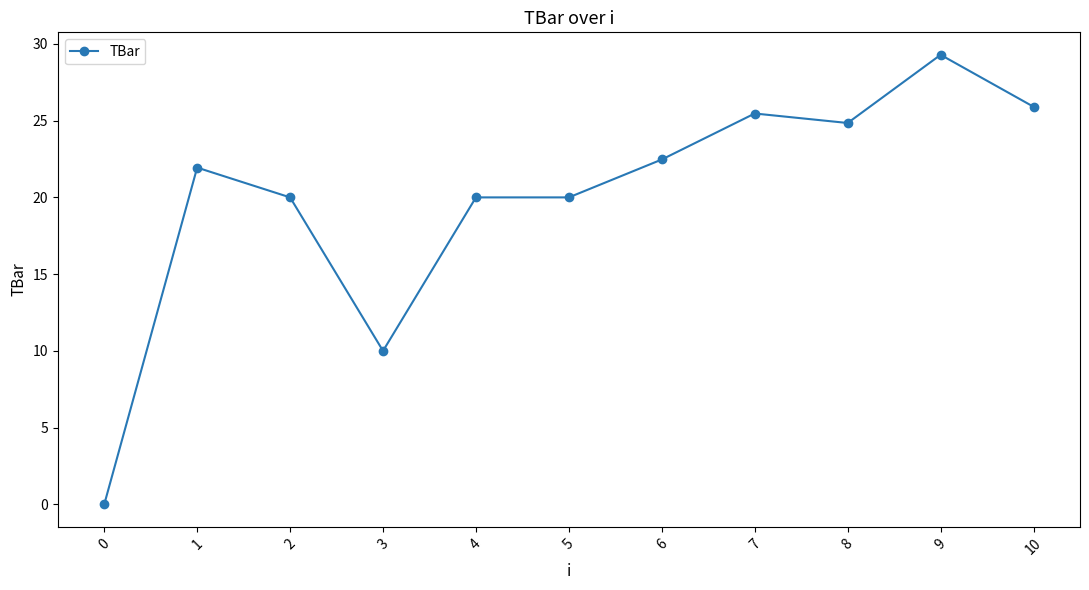

The chart shows a value of 15.2 at 6. True or false?

False